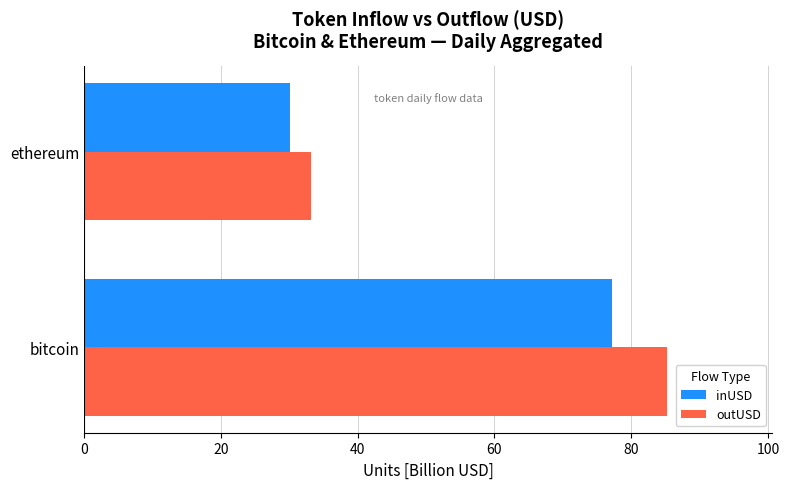

What is the sum of all inUSD values?

107.3